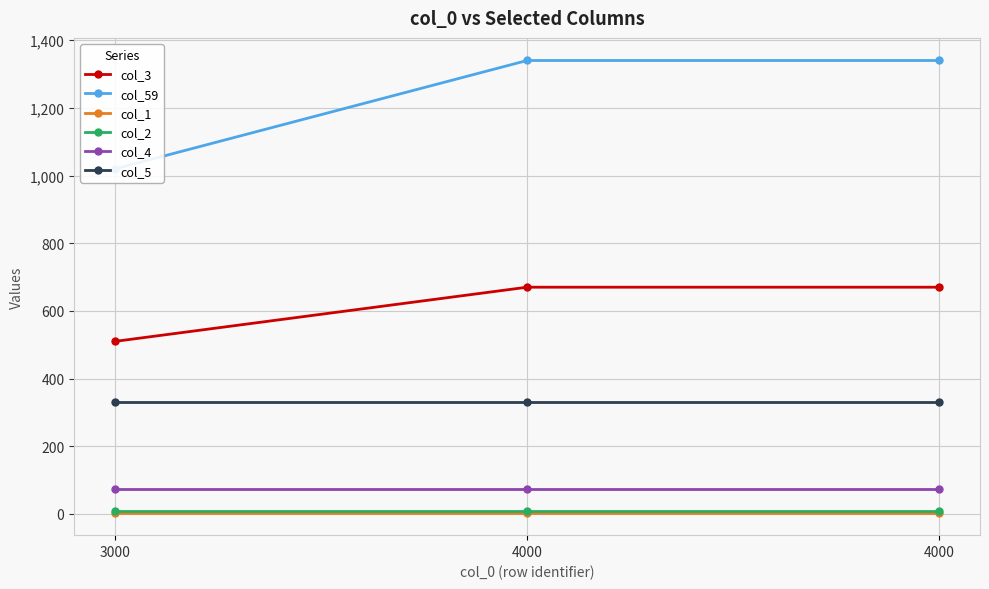

Which series has the largest total across all categories?

col_59